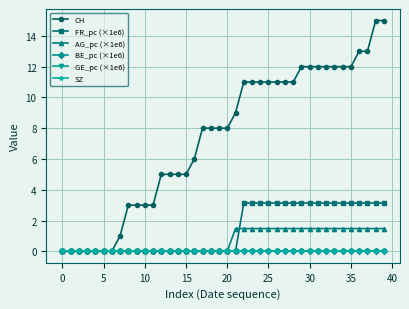

Is this an area chart (filled region under the line)?

No